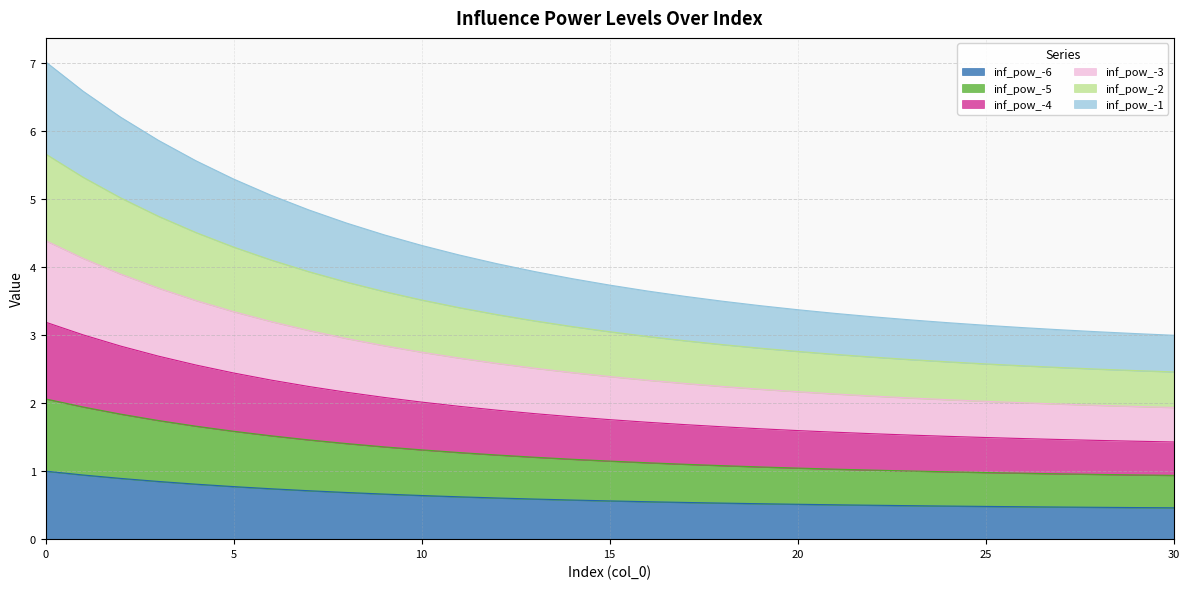

True or false: inf_pow_-5 has more than 1 points higher than both neighbors.

False